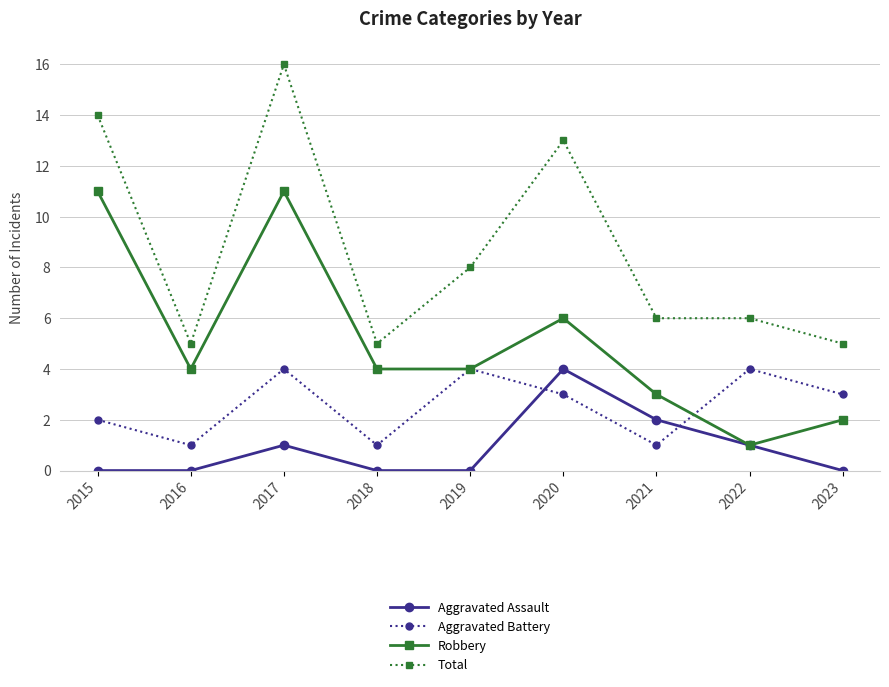

How many Aggravated Battery values are between 1 and 4?

9